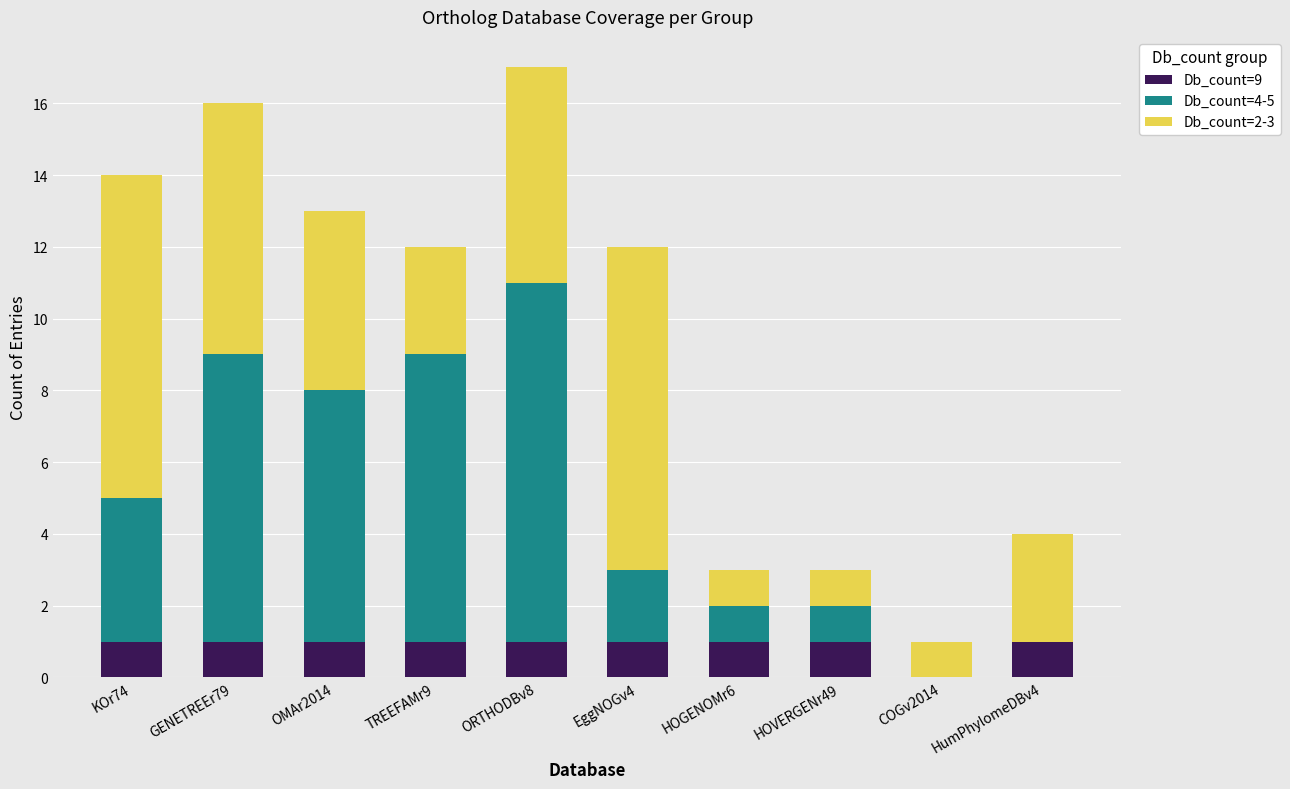

What is the total value across all series at KOr74?

14